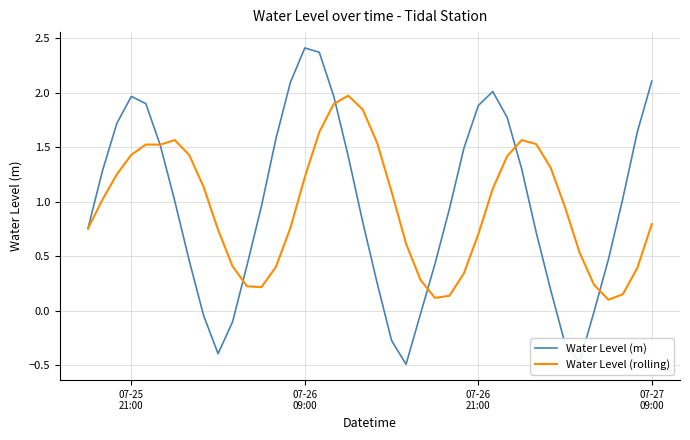

Which series has the widest spread of values?

Water Level (m)